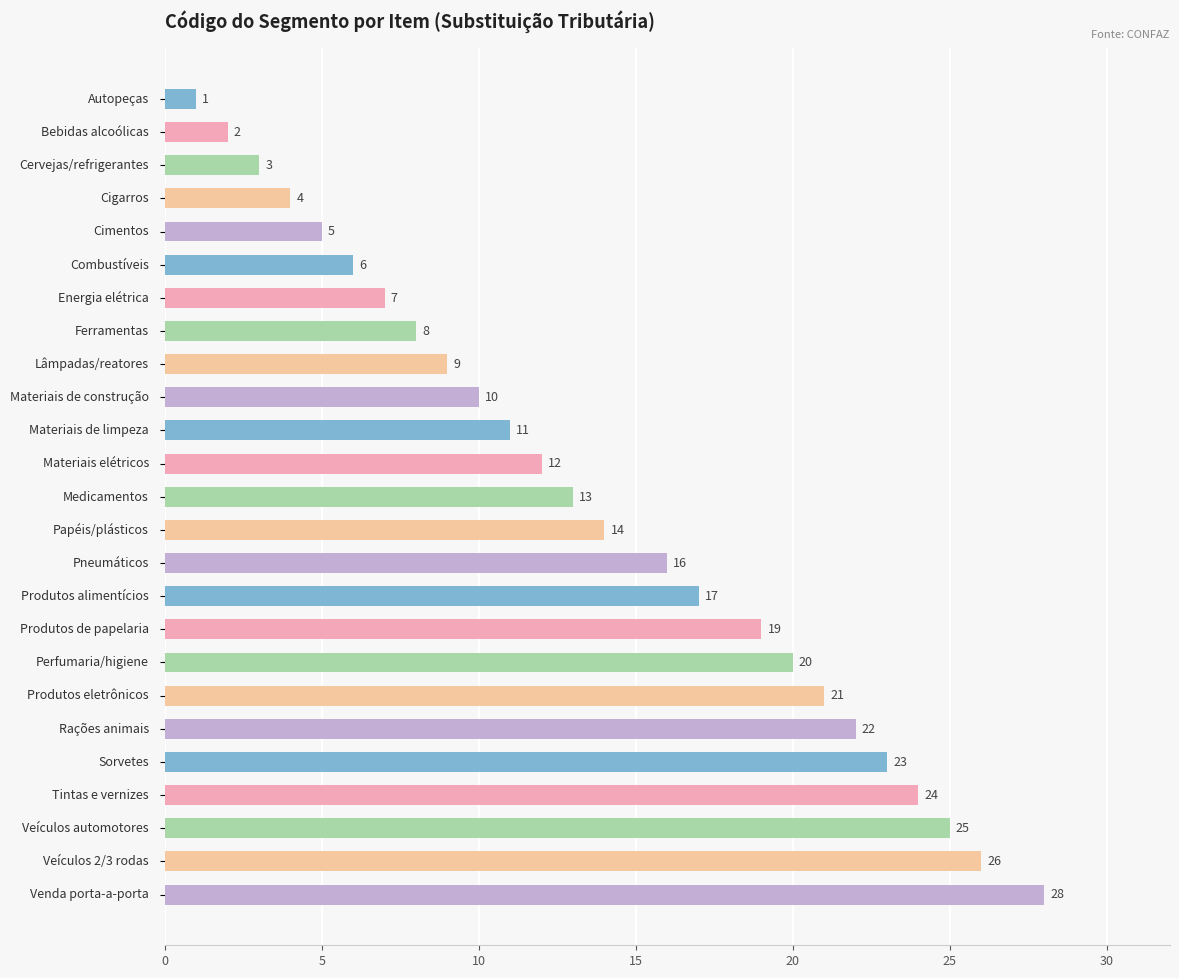

What is the maximum value shown in the chart?

28